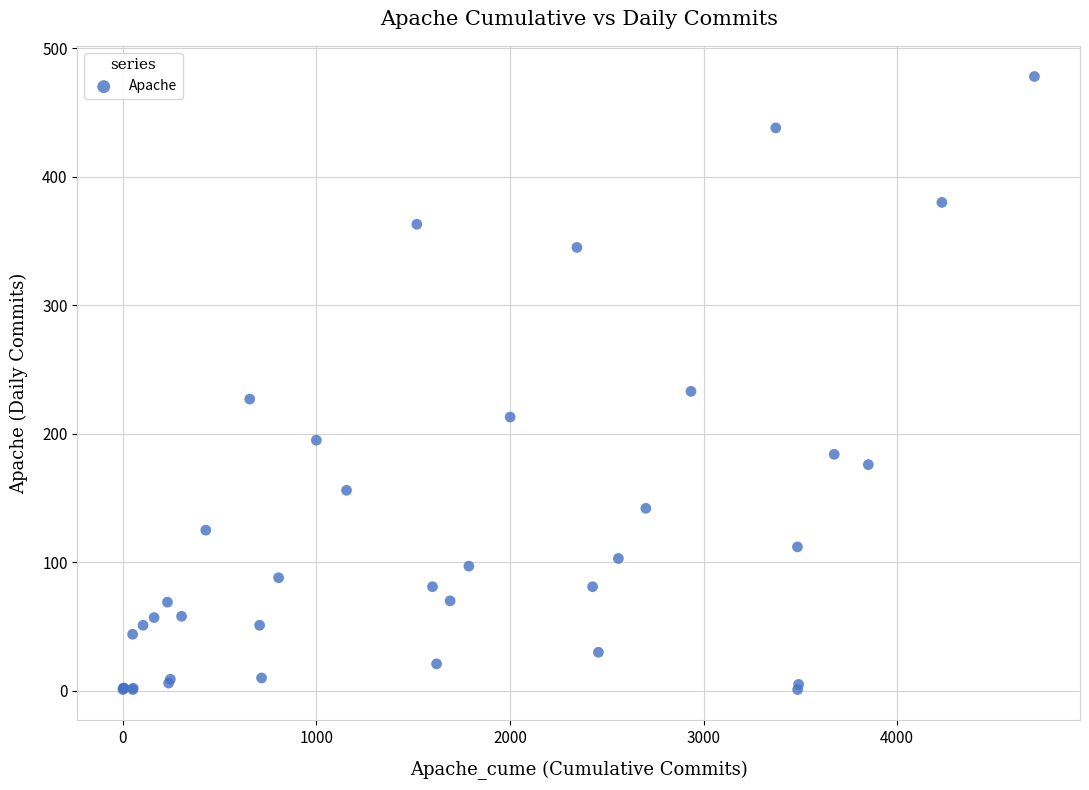

What Y value in the scatter plot is closest to 239?

233